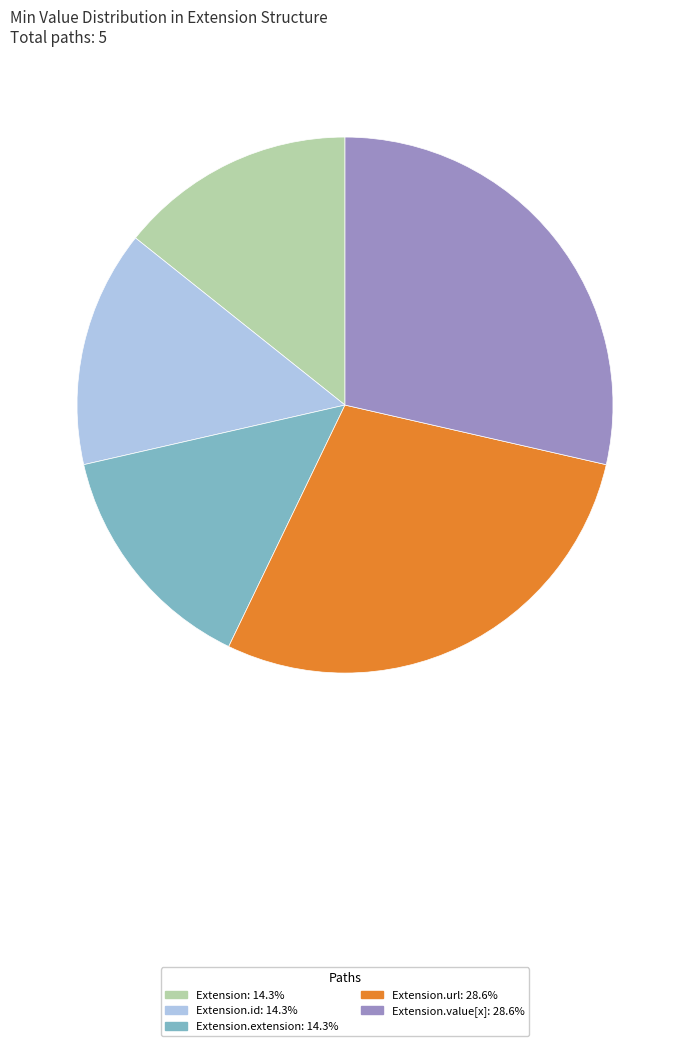

Is there a majority slice in this chart?

No